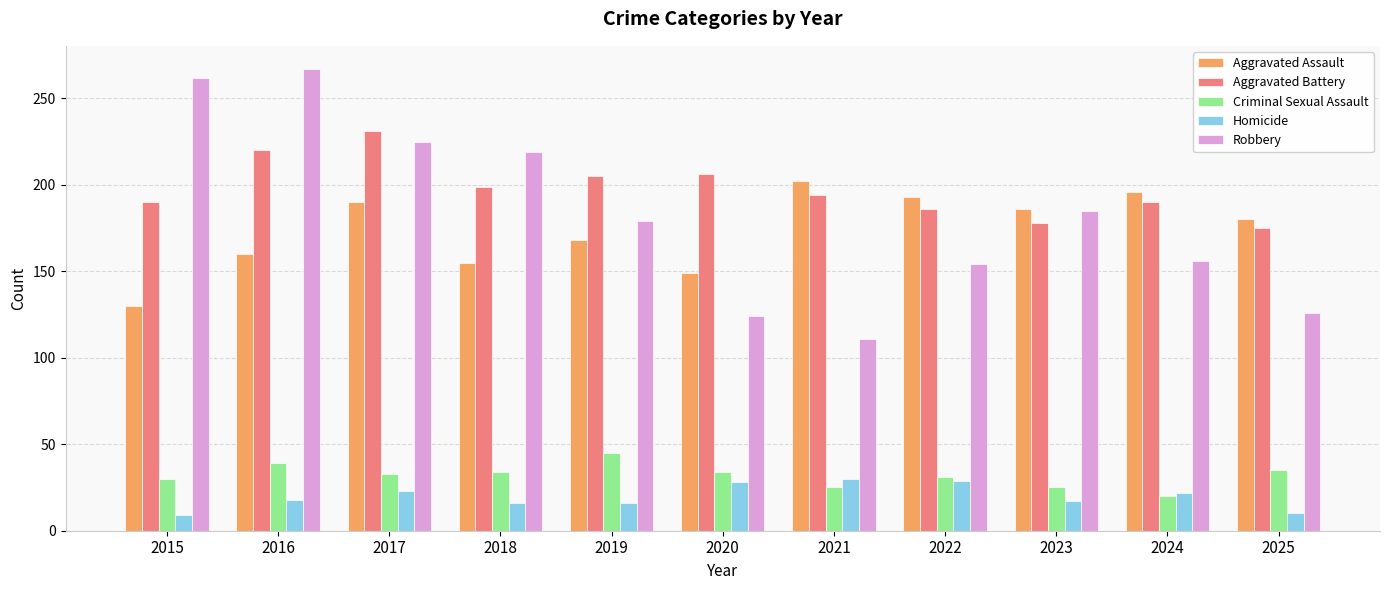

What are all the series names shown in the legend?

Aggravated Assault, Aggravated Battery, Criminal Sexual Assault, Homicide, Robbery